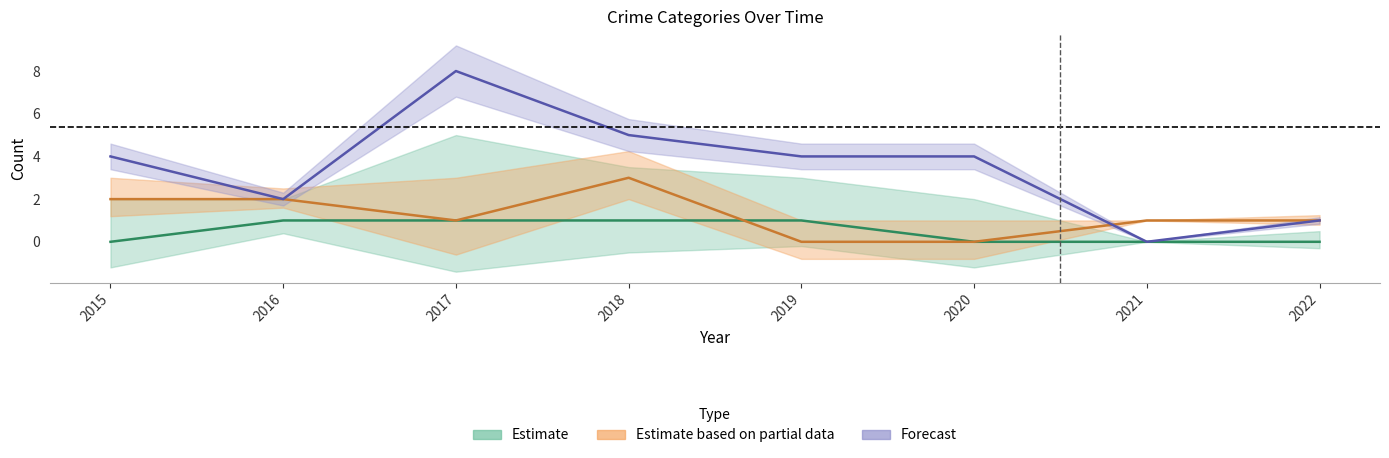

Reading left to right, what are all the values shown in this chart?

Aggravated Assault: 0	1	1	1	1	0	0	0
Aggravated Battery: 2	2	1	3	0	0	1	1
Robbery: 4	2	8	5	4	4	0	1